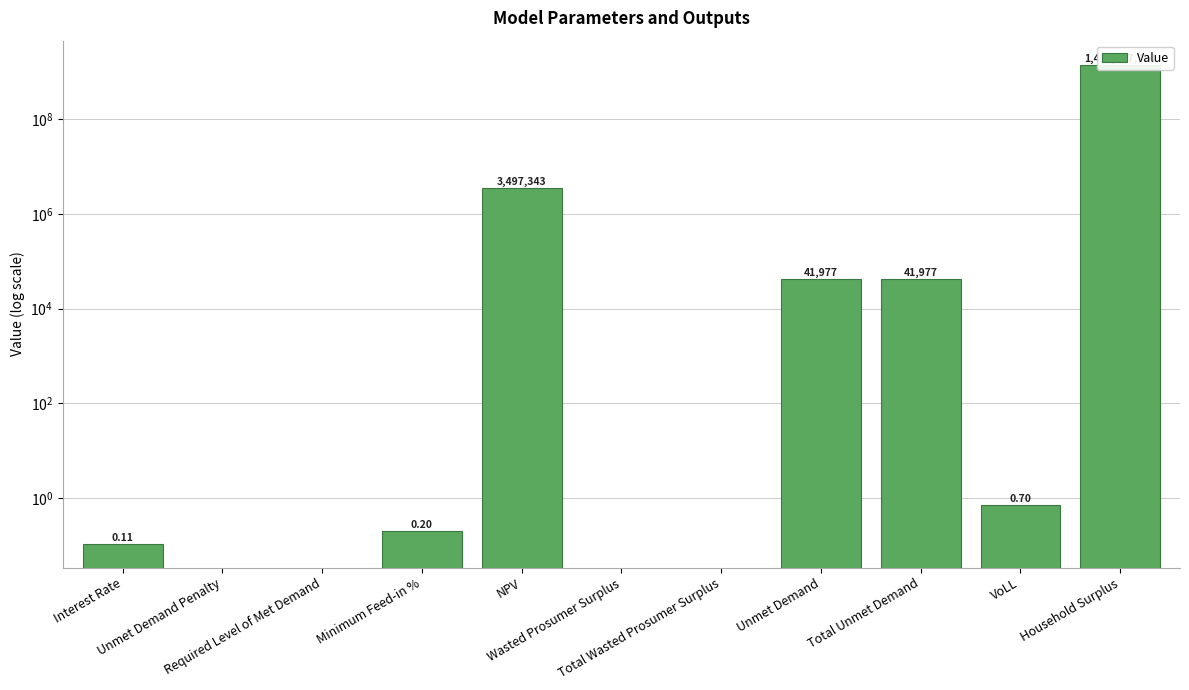

What is the maximum value shown in the chart?

1417937734.1